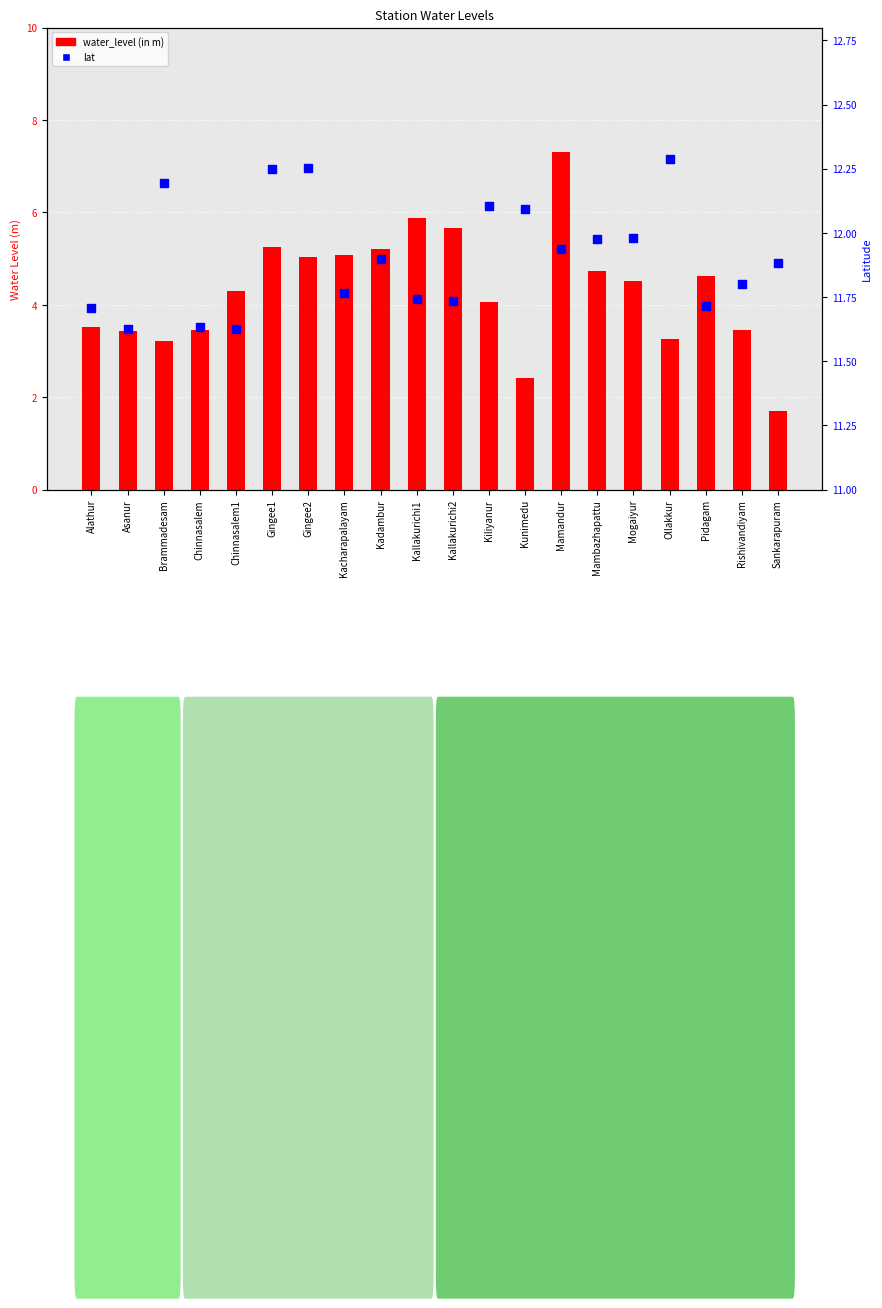

Which series contains the lowest Y value?

water_level (in m)